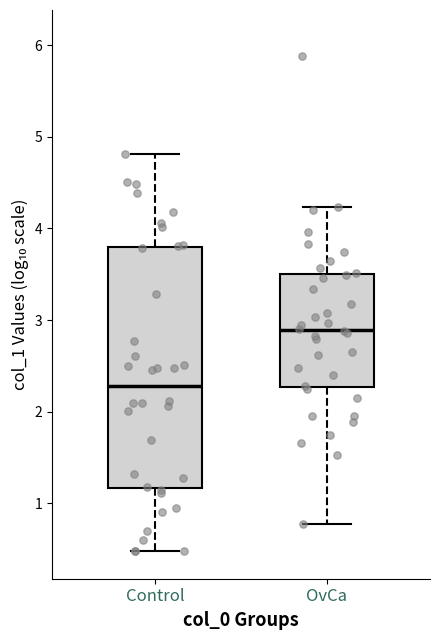

Reading left to right, transcribe this box plot: for each box, give where its median line is, the range the box spans, and where its two whiskers end, as read against the y-axis. The values are not printed on the chart, so give them approximately, as read against the axis.

Control: median 2.3, box 1.2 to 3.8, whiskers 0.5 to 4.8
OvCa: median 2.9, box 2.3 to 3.5, whiskers 0.8 to 4.2